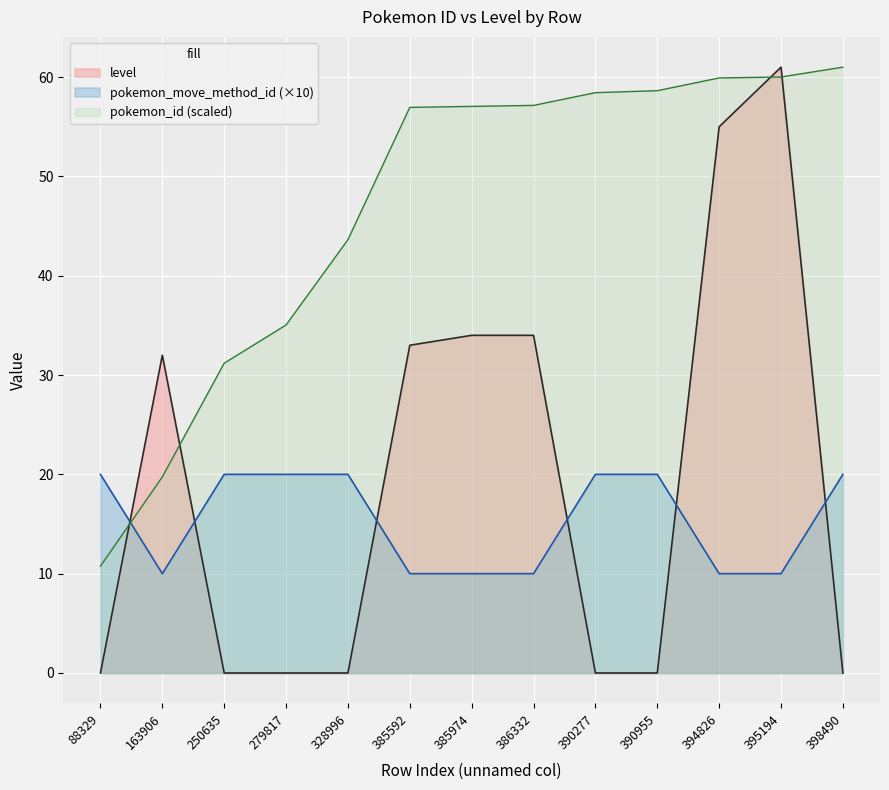

Reading left to right, what are all the values shown in this chart?

pokemon_id: 10.8	19.7	31.2	35.0	43.6	57.0	57.1	57.2	58.4	58.6	59.9	60.0	61.0
level: 0.0	32.0	0.0	0.0	0.0	33.0	34.0	34.0	0.0	0.0	55.0	61.0	0.0
pokemon_move_method_id: 20.0	10.0	20.0	20.0	20.0	10.0	10.0	10.0	20.0	20.0	10.0	10.0	20.0